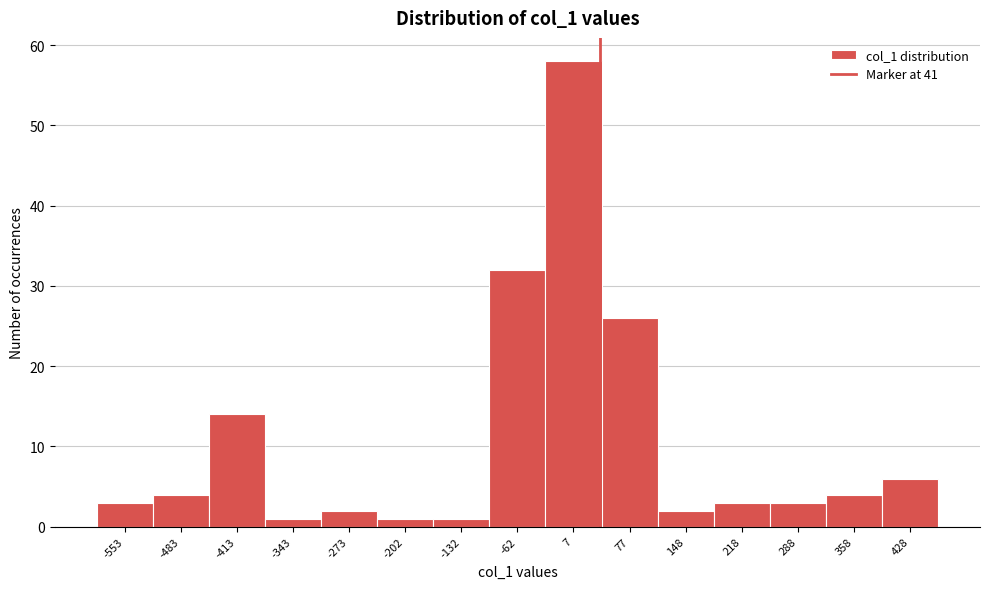

Reading left to right, list every bar in this chart as the range it spans on the x-axis followed by its height. Neither the bar edges nor the heights are printed on the chart, so give them approximately, as read against the axes.

-590 to -520: 3
-520 to -450: 4
-450 to -380: 14
-380 to -310: 1
-310 to -240: 2
-240 to -170: 1
-170 to -100: 1
-100 to -30: 32
-30 to 40: 58
40 to 110: 26
110 to 180: 2
180 to 250: 3
250 to 320: 3
320 to 390: 4
390 to 460: 6